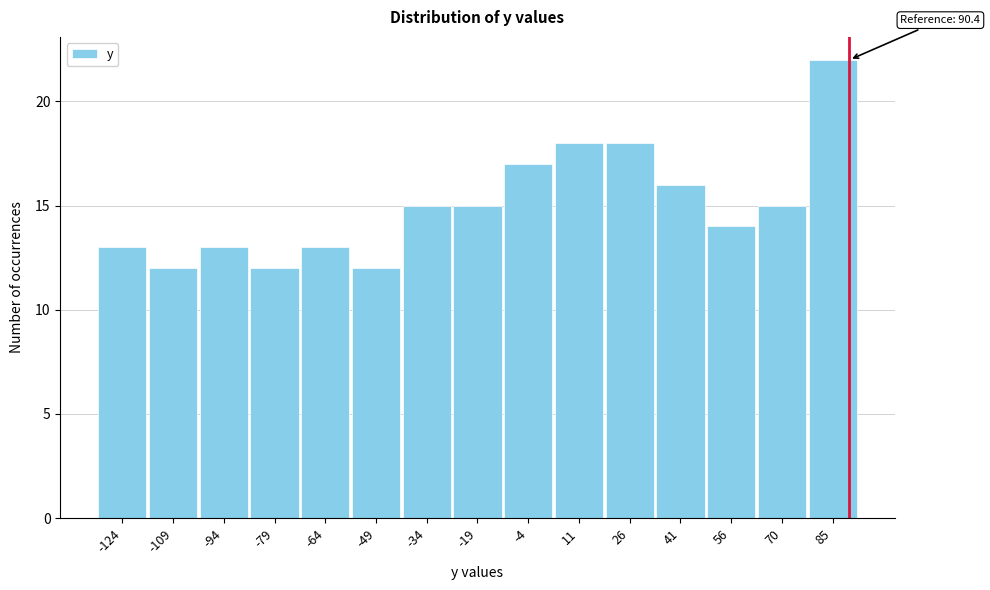

Which range on the x-axis has the tallest bar?

78 to 92